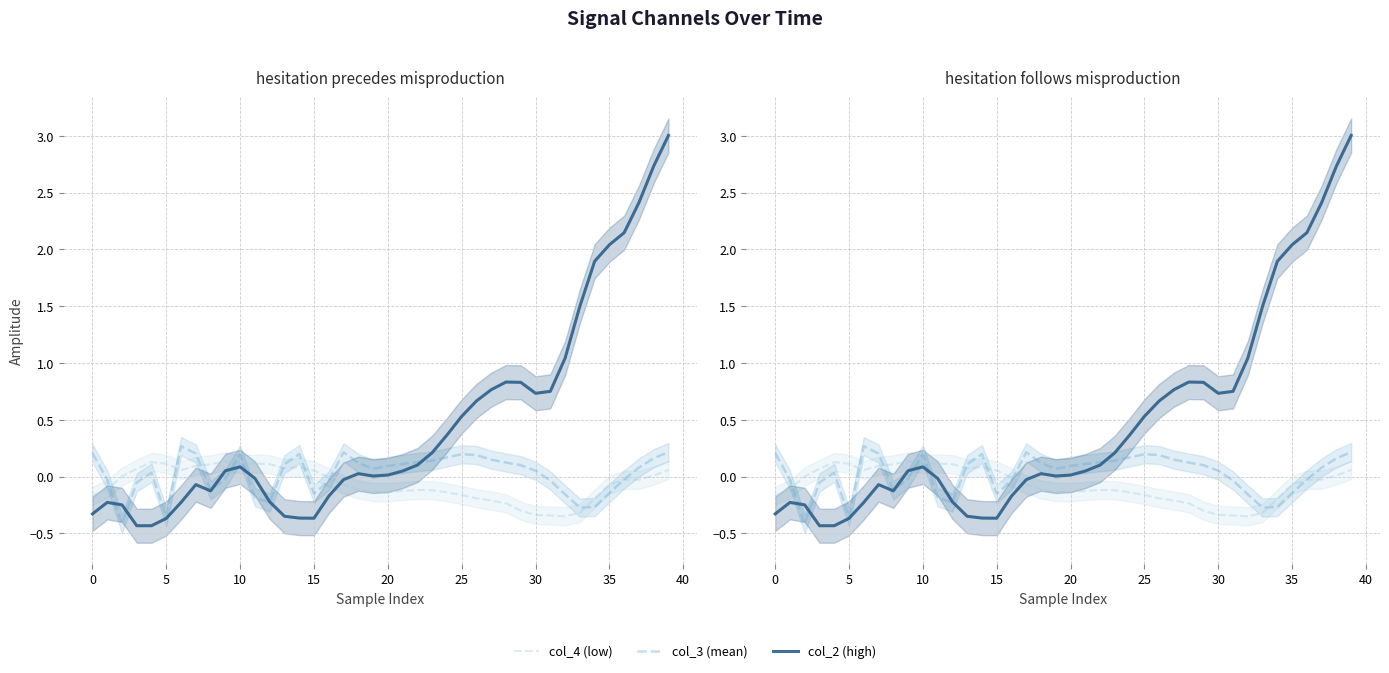

How many data points in col_2 (high) are above 0?

24